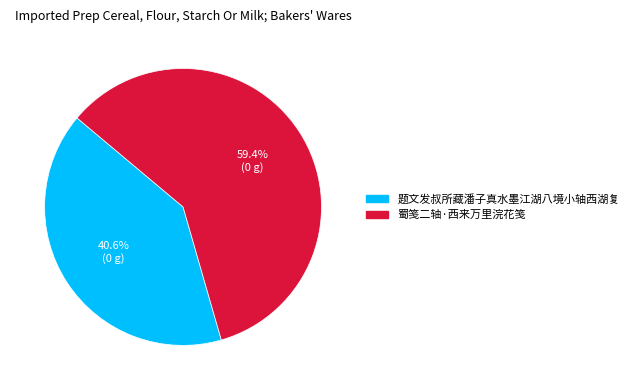

To the nearest percent, what is the combined percentage of 题文发叔所藏潘子真水墨江湖八境小轴西湖复 and 蜀笺二轴·西来万里浣花笺?

100%